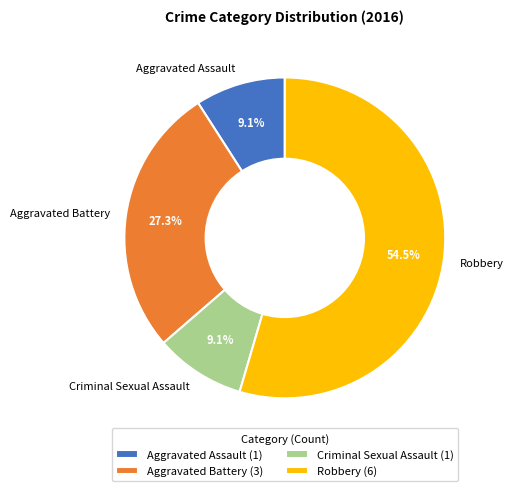

Is the sum of Criminal Sexual Assault and Robbery greater than half?

Yes